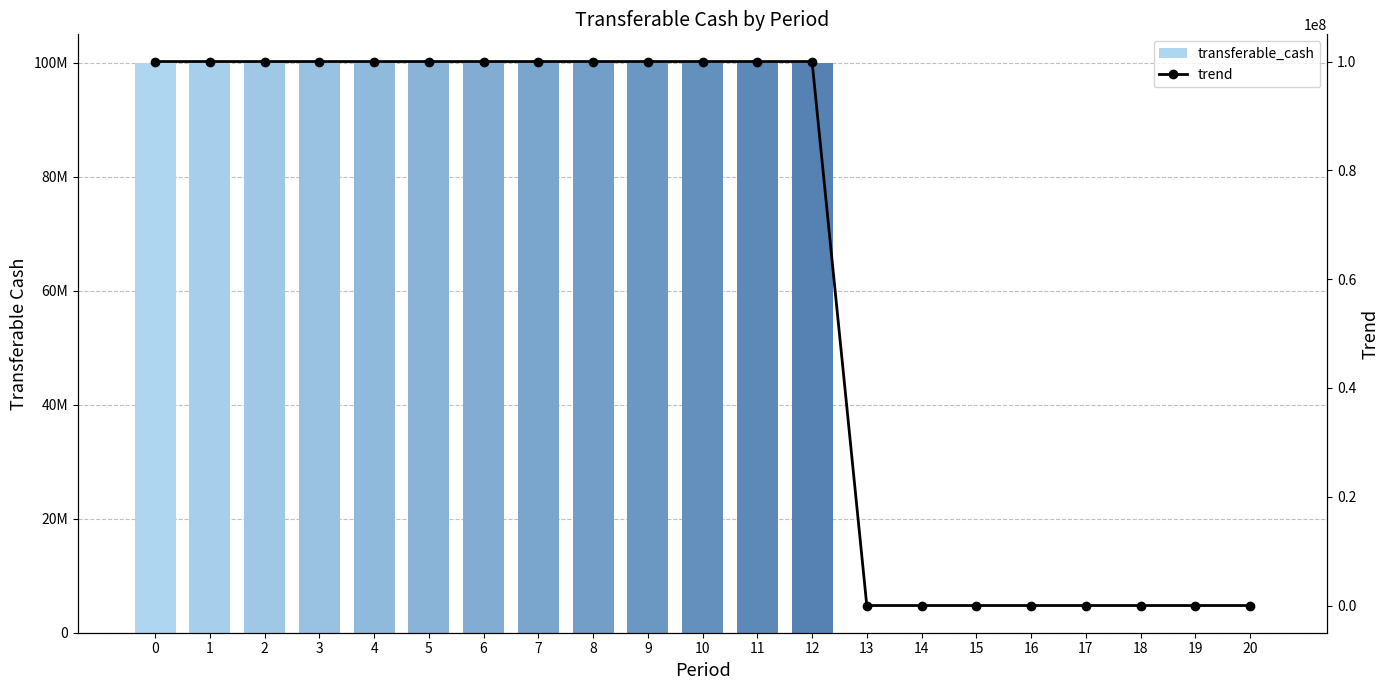

Is the value of transferable_cash at 3 greater than the value of trend at 3?

No